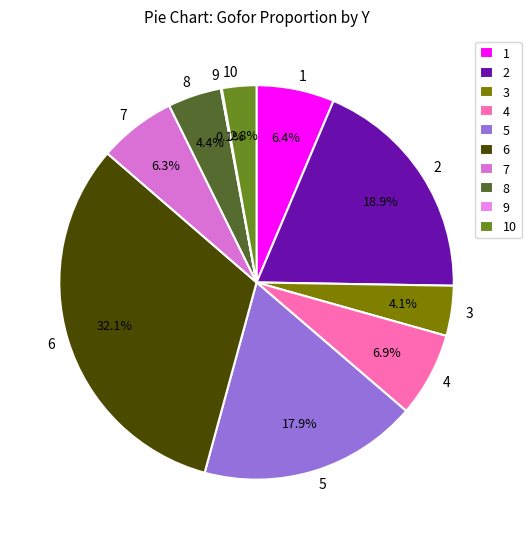

Does any single category account for the majority?

No